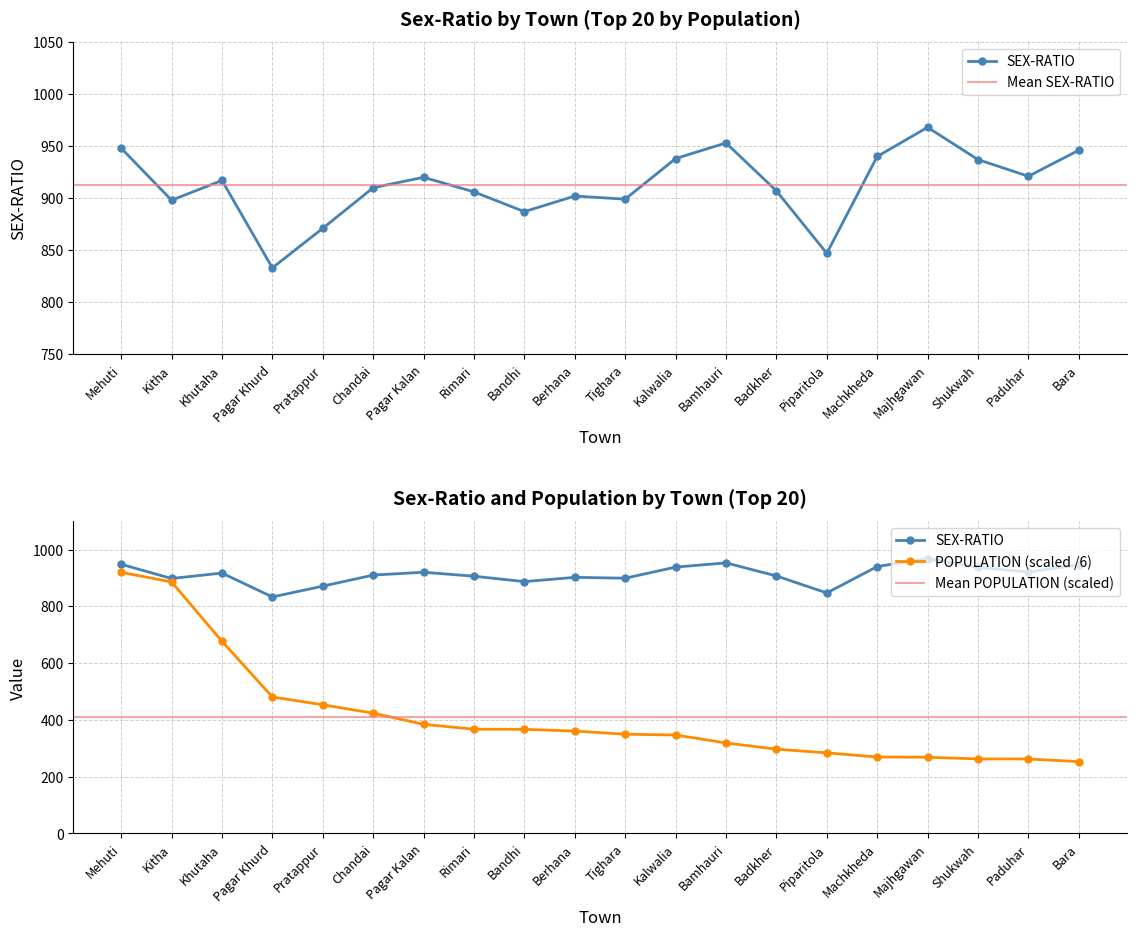

What is the greatest value displayed?

968.0